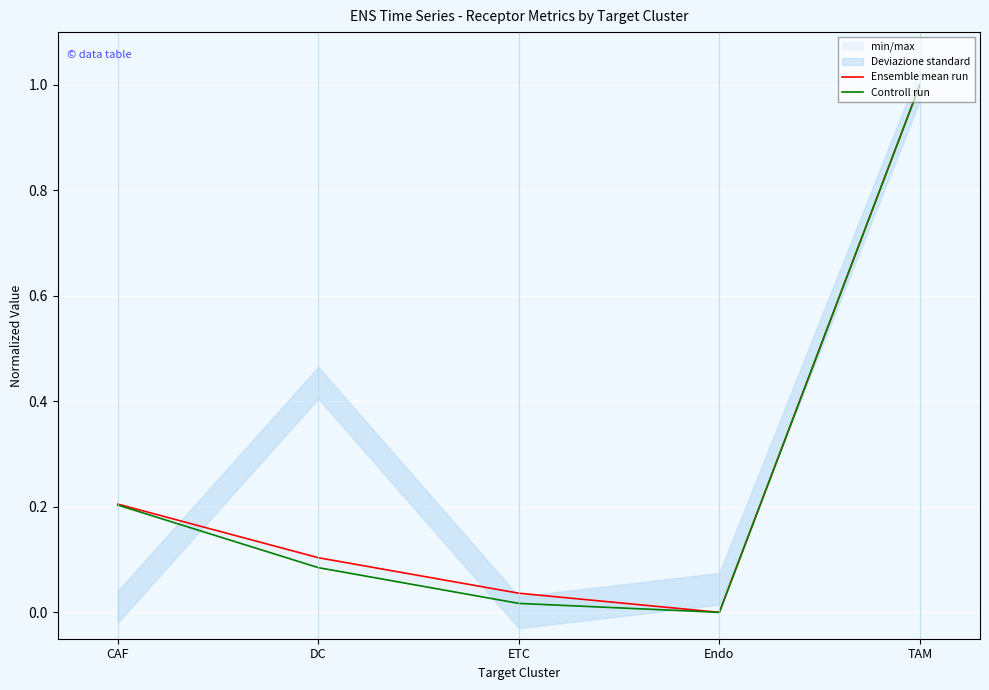

True or false: Ensemble mean run and Controll run cross at least once.

False